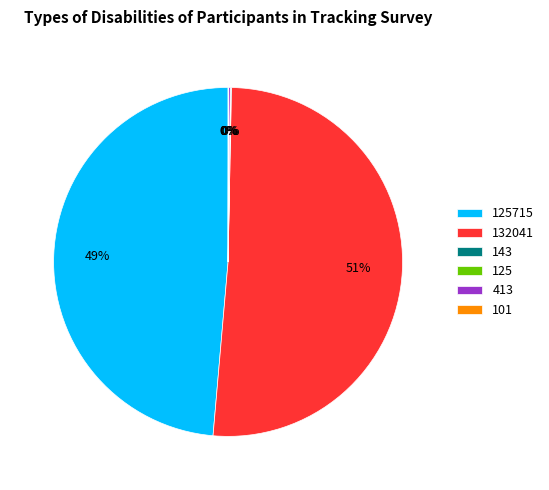

What is the largest slice in the pie chart?

132041